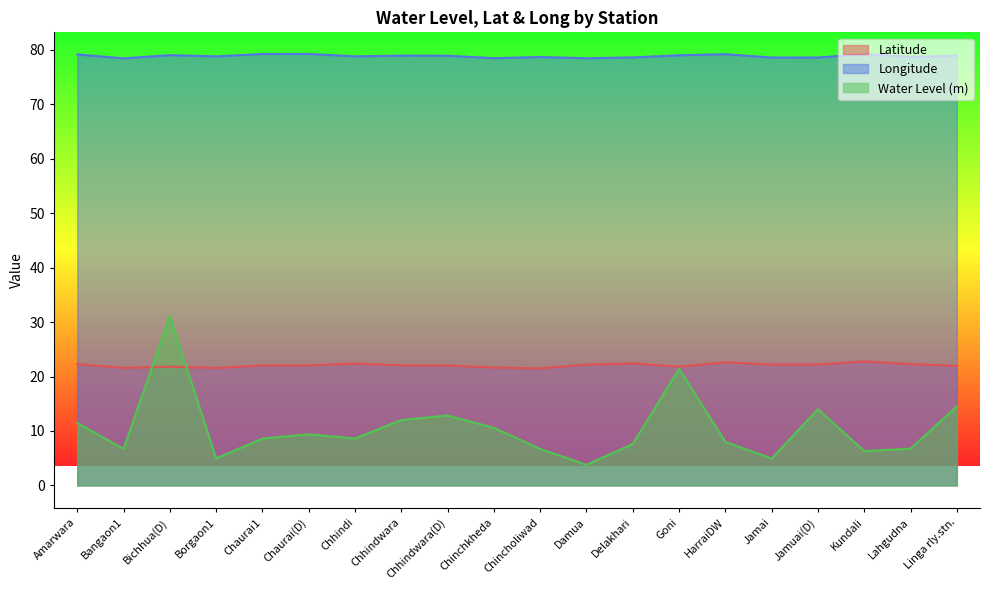

Rank the series by their maximum value, from lowest to highest.

Latitude, Water Level (m), Longitude